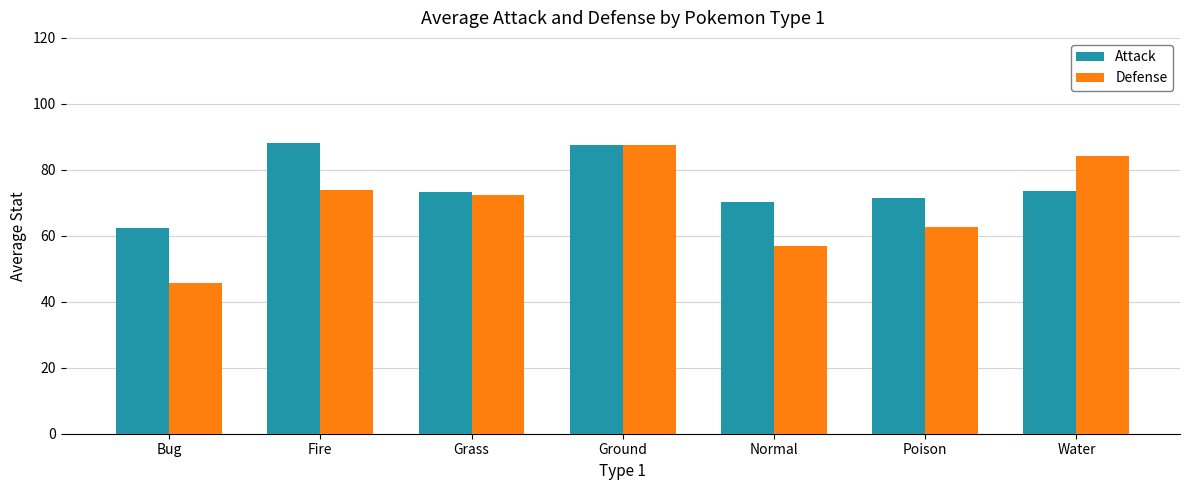

Which series has the largest total across all categories?

Attack